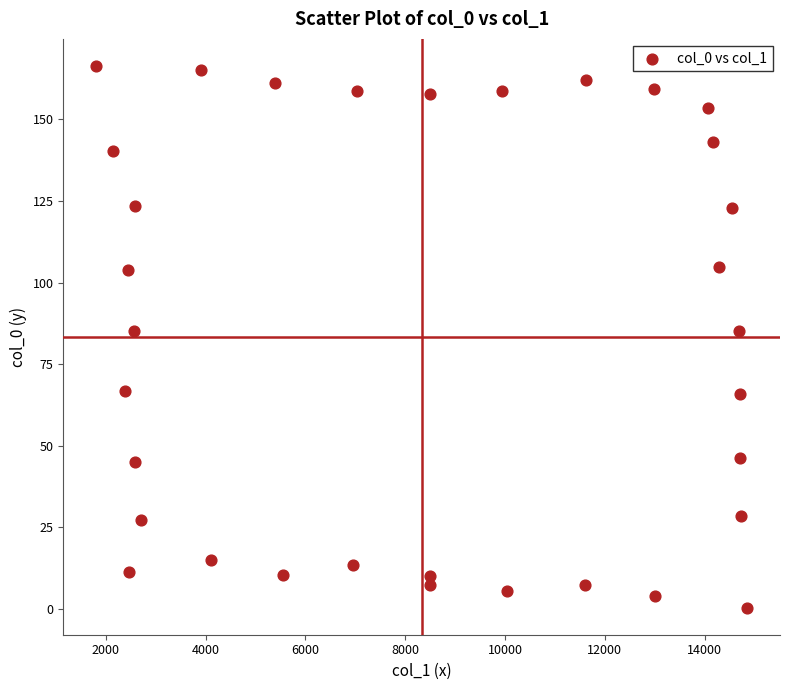

What is the range of Y values (max minus min)?

166.0